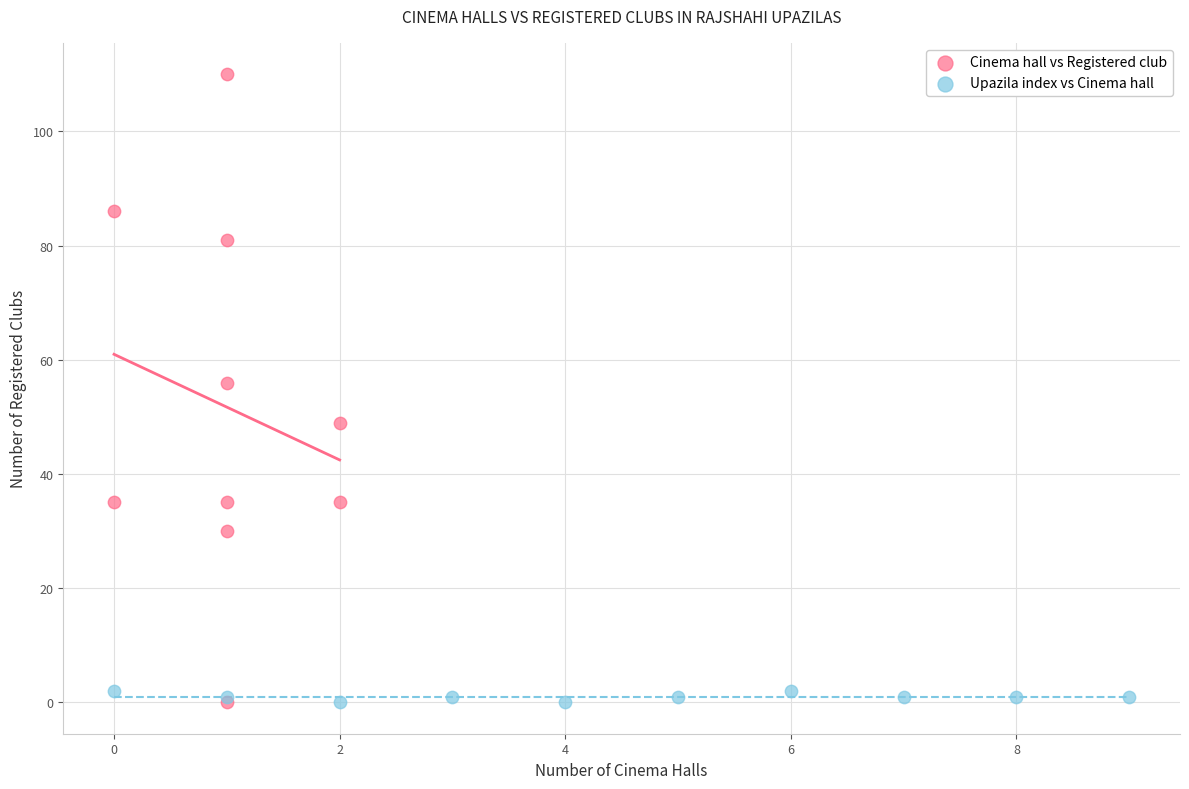

Which series has the widest spread of Y values?

Cinema hall vs Registered club